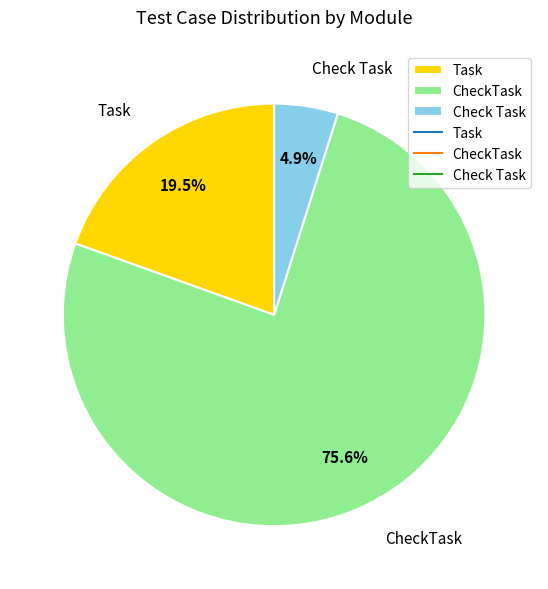

Approximately how many times larger is the value at CheckTask compared to Task?

3.9